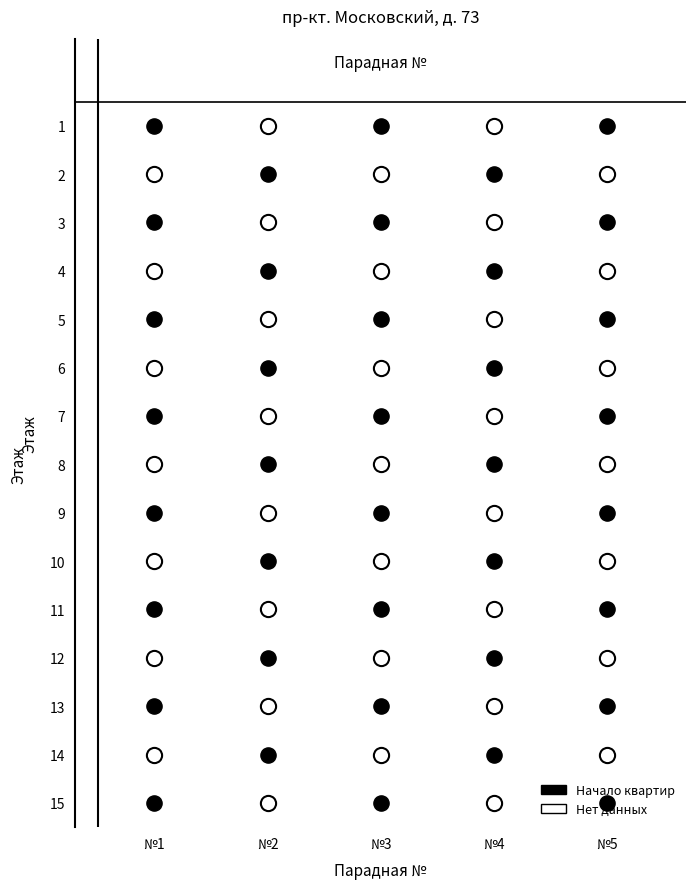

What is the total value across all series at 6?

30